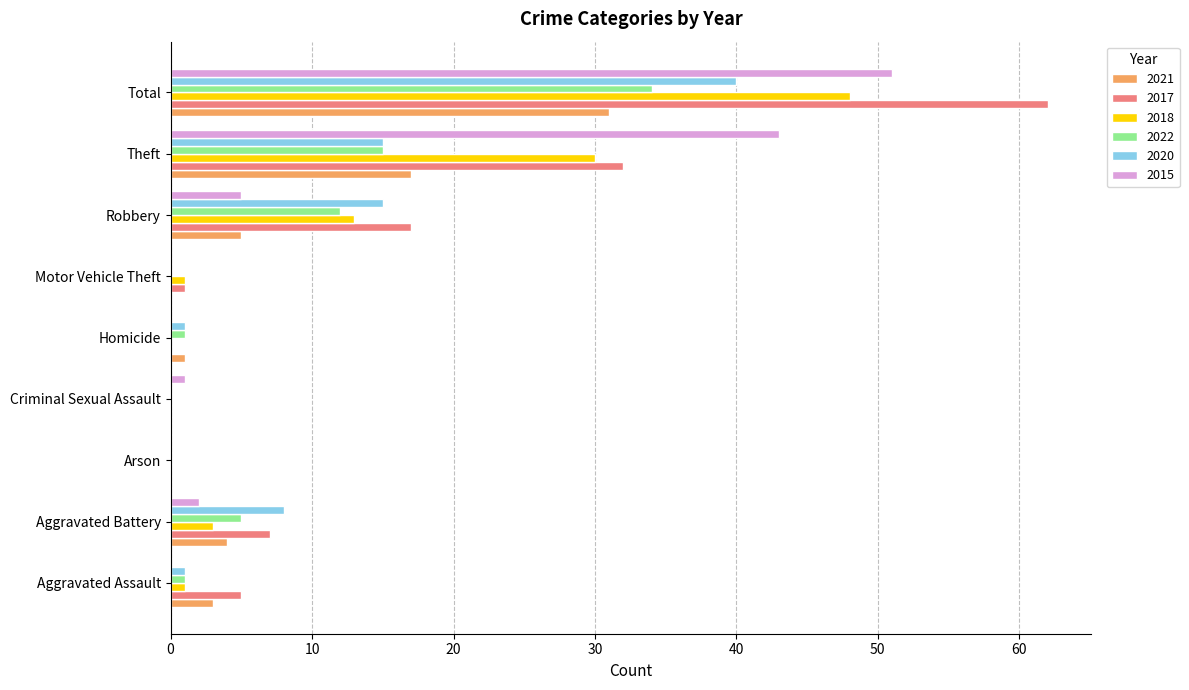

Is the value of 2022 at Homicide greater than the value of 2020 at Robbery?

No